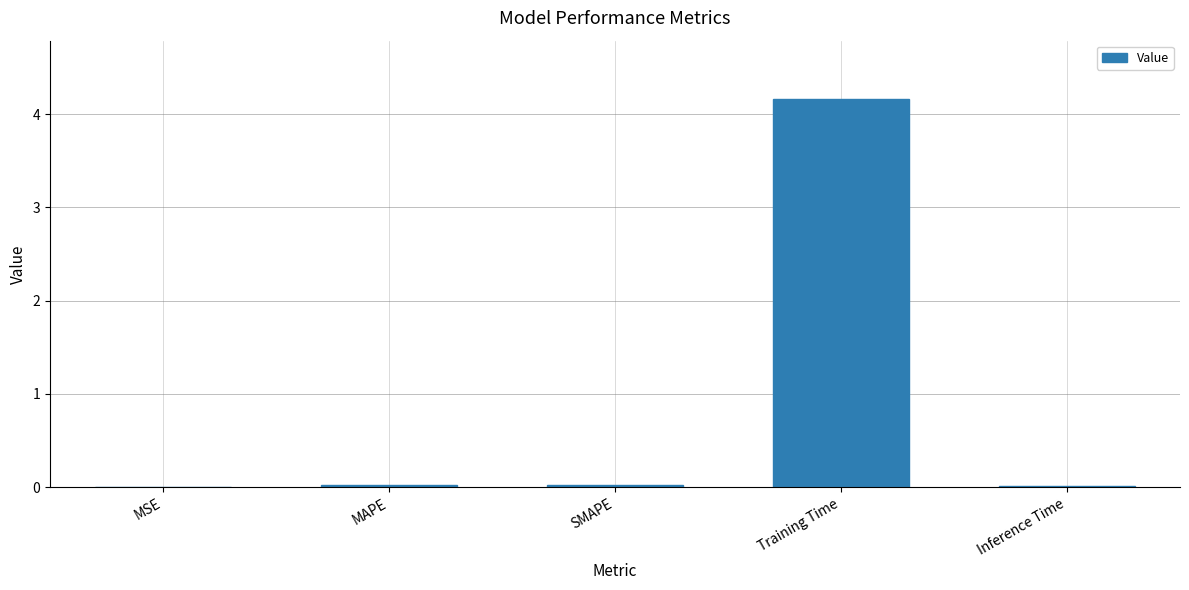

What is the change in value from MSE to Training Time?

+4.2